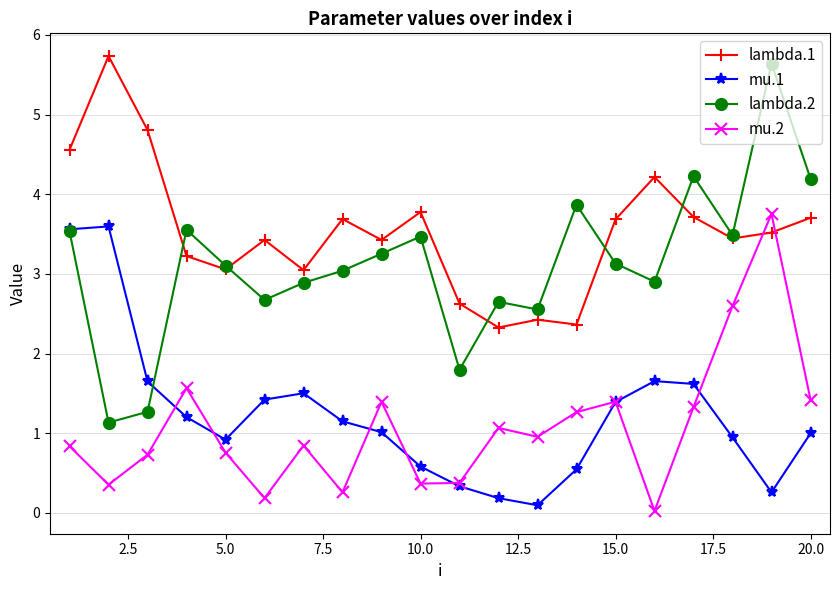

What are all the series names shown in the legend?

lambda.1, mu.1, lambda.2, mu.2